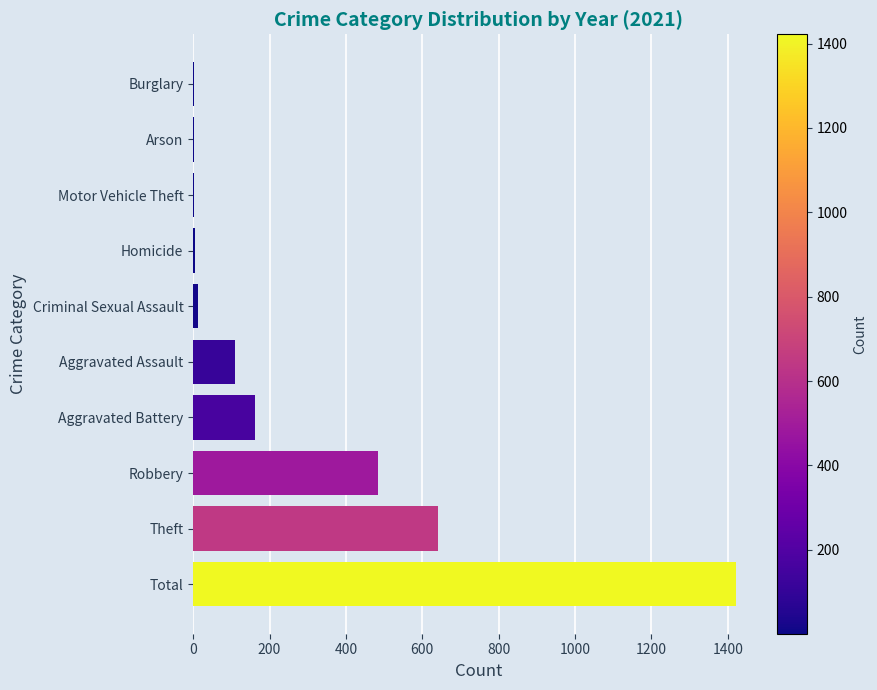

At which category does the chart reach its peak across all series?

Total